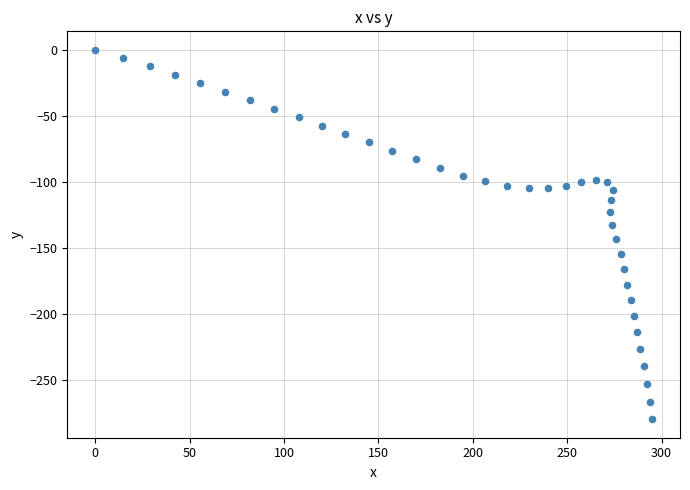

What is the range of Y values (max minus min)?

279.7